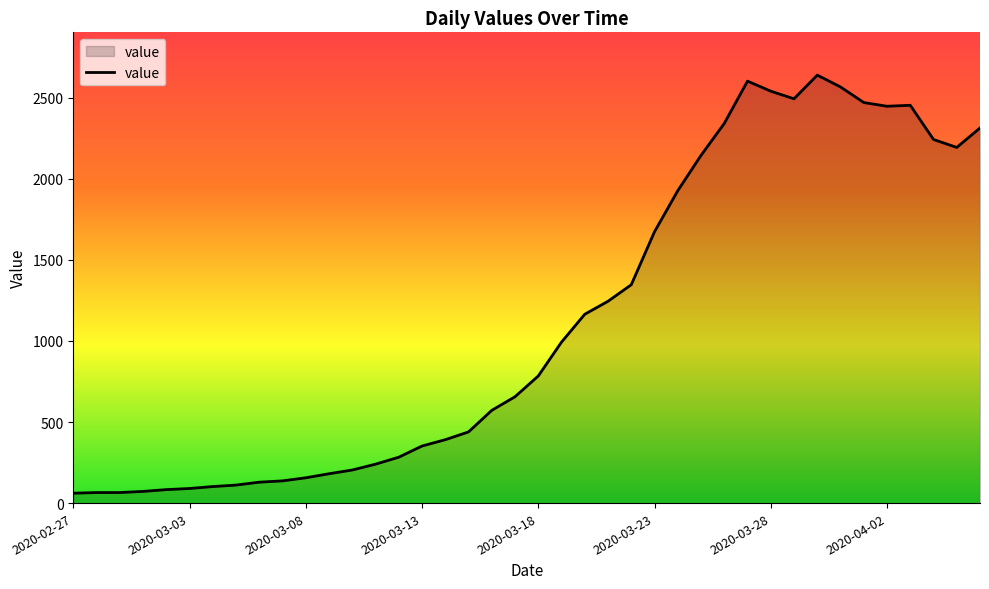

What is the smallest value displayed?

61